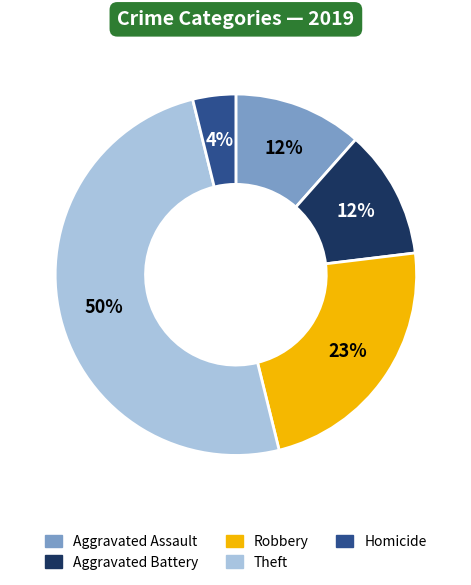

To the nearest percent, what is the average slice percentage?

20%